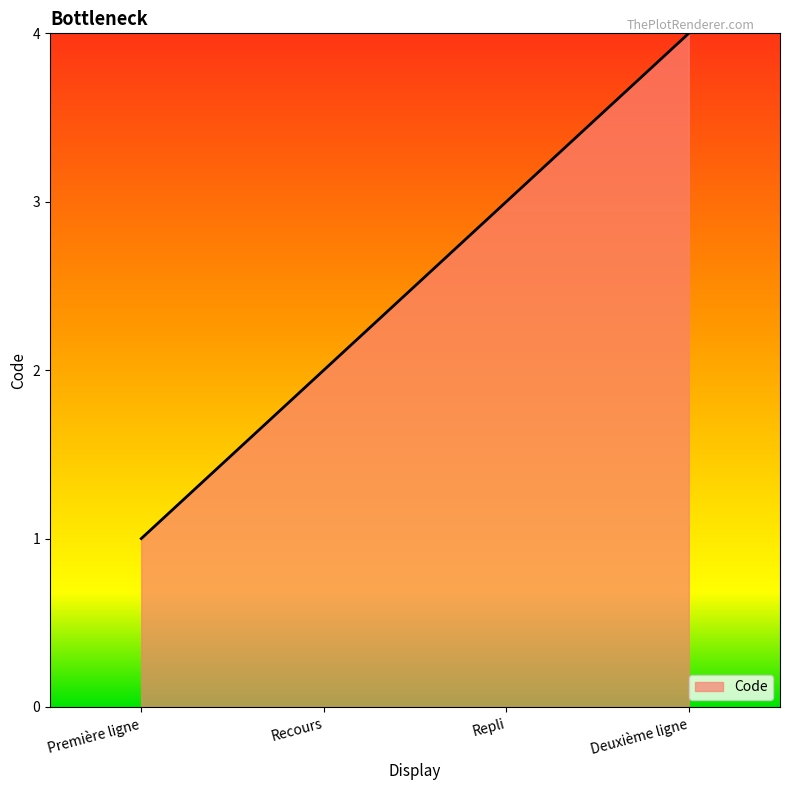

Approximately how many times larger is the value at Première ligne compared to Recours?

0.5